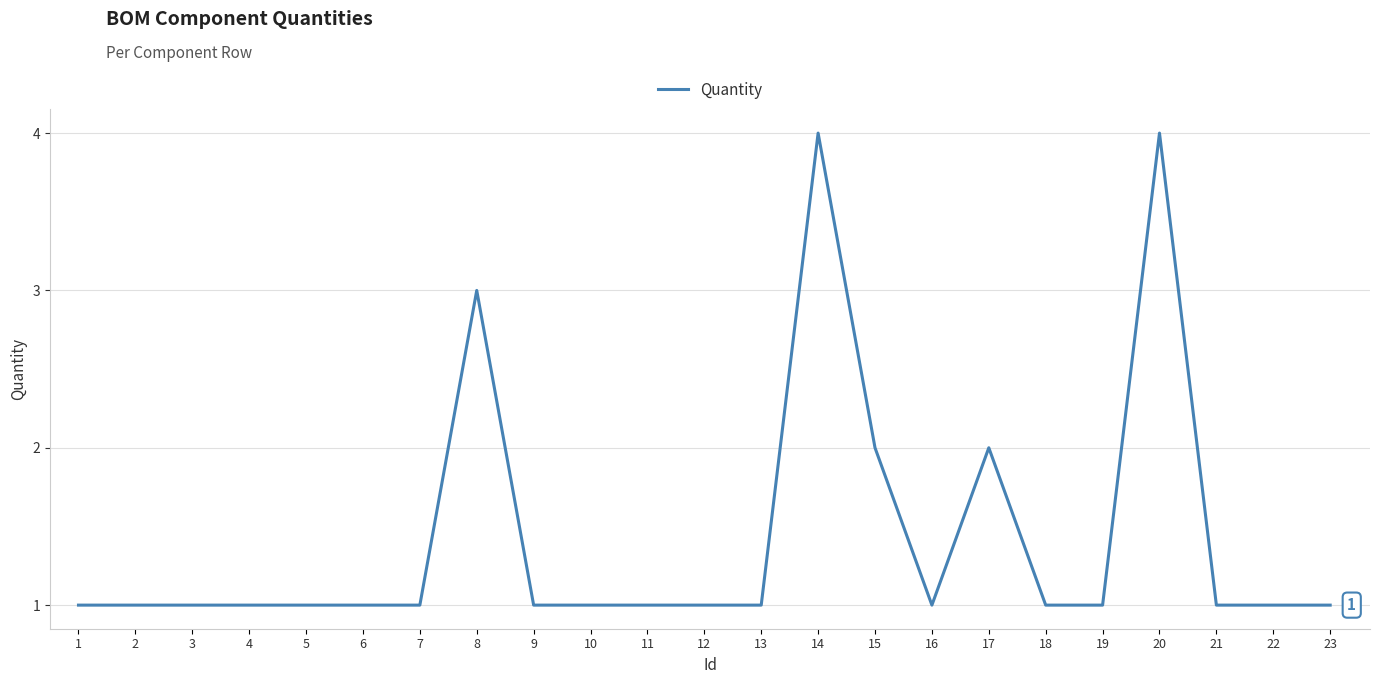

What is the difference between the second highest and second lowest values?

3